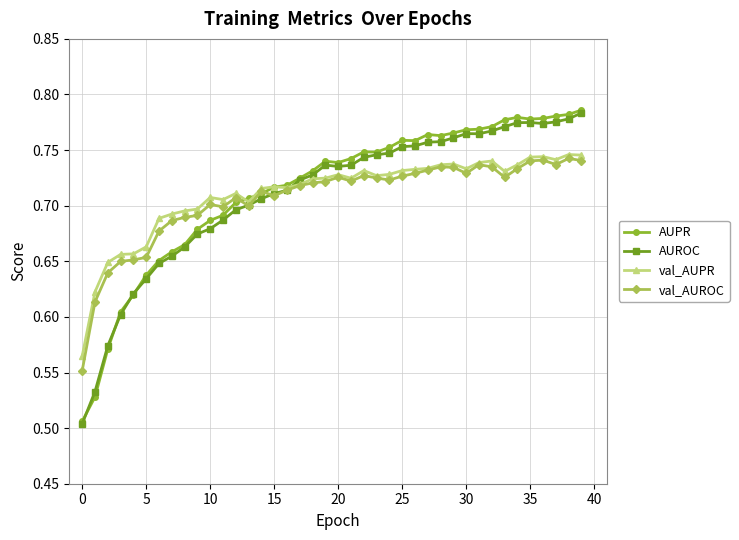

True or false: AUPR has more than 2 points higher than both neighbors.

True